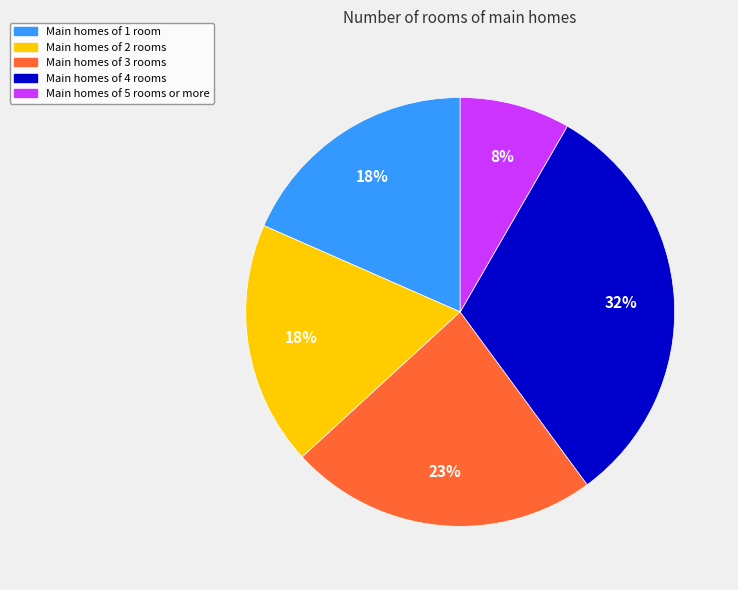

Combined, do Main homes of 4 rooms and Main homes of 5 rooms or more account for over 50%?

No